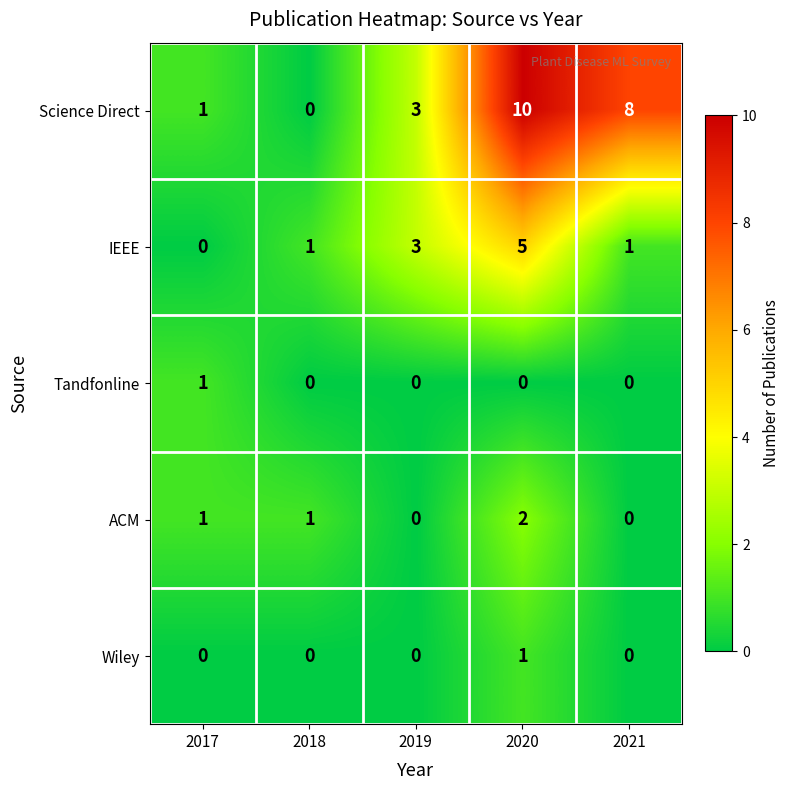

Reading left to right, what are all the values shown in this chart?

Science Direct: 1	0	3	10	8
IEEE: 0	1	3	5	1
Tandfonline: 1	0	0	0	0
ACM: 1	1	0	2	0
Wiley: 0	0	0	1	0